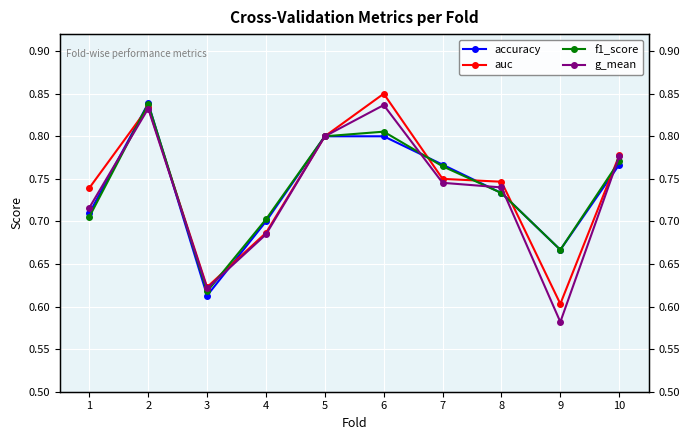

How many interior local valleys does the f1_score series have?

2